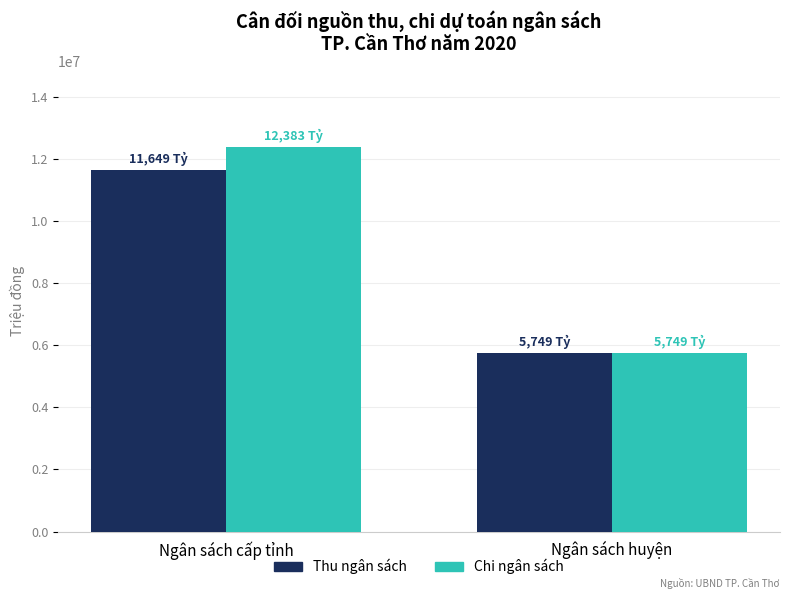

Does the chart contain any negative values?

No